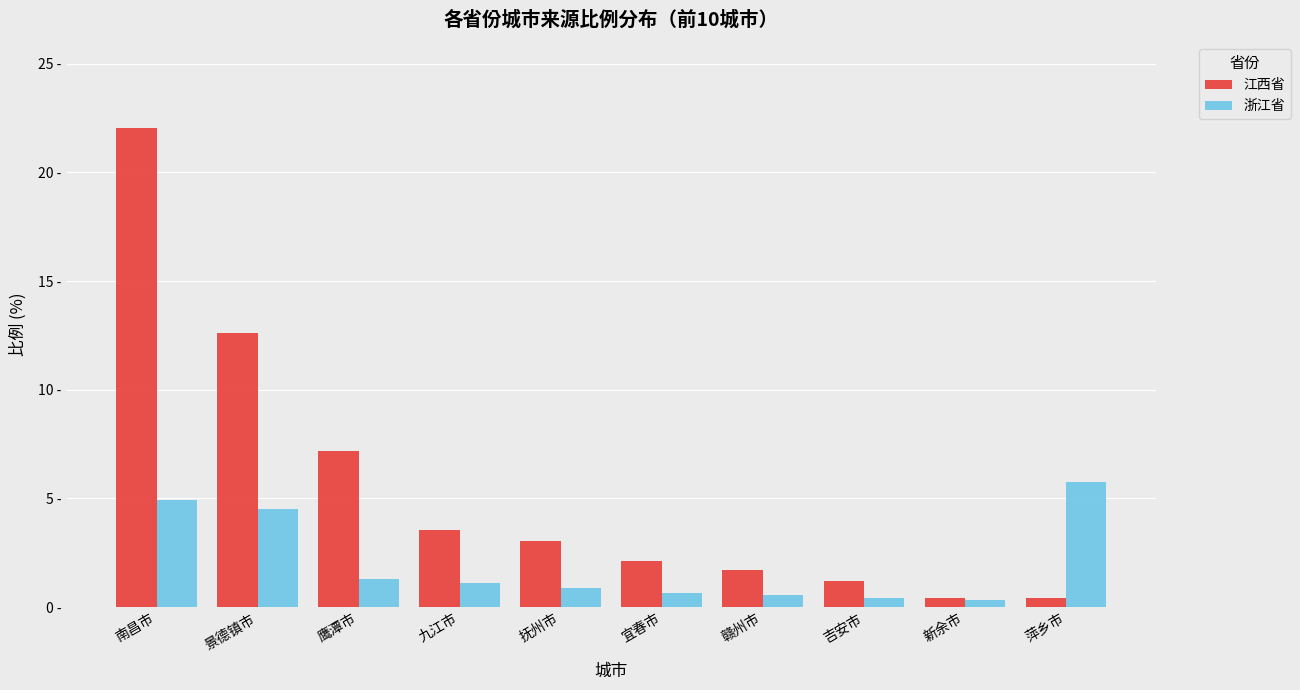

What is the difference between the second highest and minimum values in the 江西省 series?

12.2